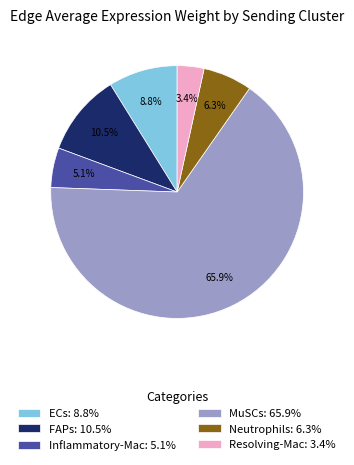

Does MuSCs represent more than half of the total?

Yes